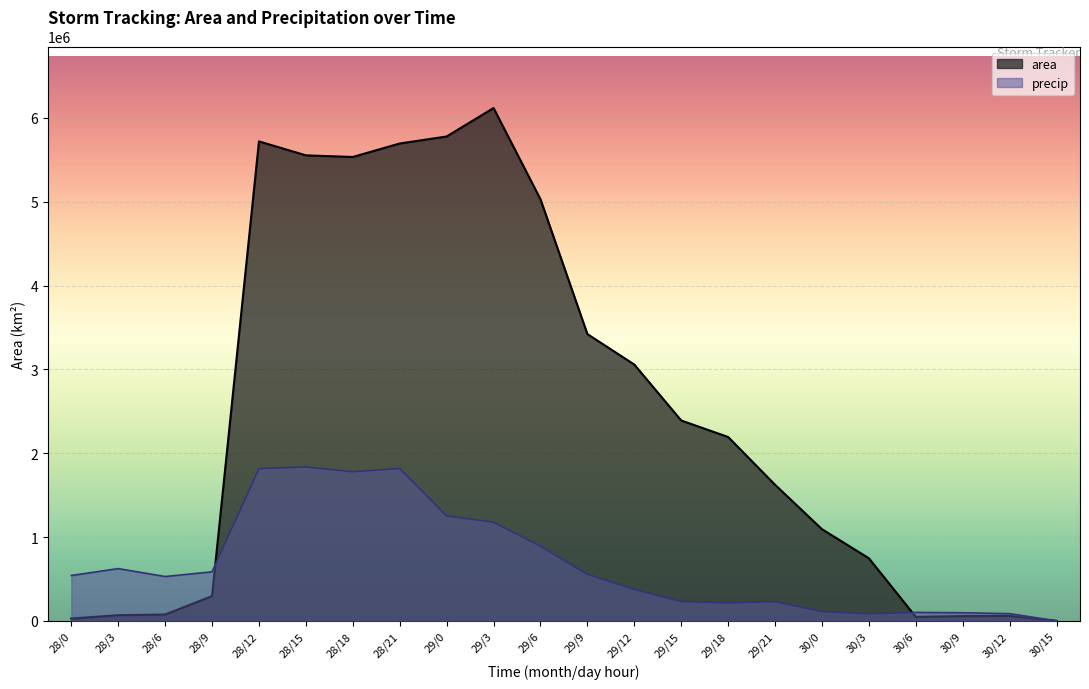

Reading right to left, what are all the values shown in this chart?

area: 0.0	59375.0	56875.0	47500.0	746875.0	1093750.0	1623750.0	2193750.0	2390625.0	3058125.0	3421875.0	5030625.0	6118750.0	5779375.0	5695625.0	5535000.0	5554375.0	5720625.0	295625.0	75625.0	67500.0	27500.0
precip: 0.0	85955.8	96991.4	101046.5	84046.2	110983.5	229129.0	214795.4	231290.0	374663.4	555469.8	891252.9	1177259.7	1252088.6	1818097.4	1779134.4	1835625.0	1816470.3	585499.1	528967.5	623759.0	541222.9